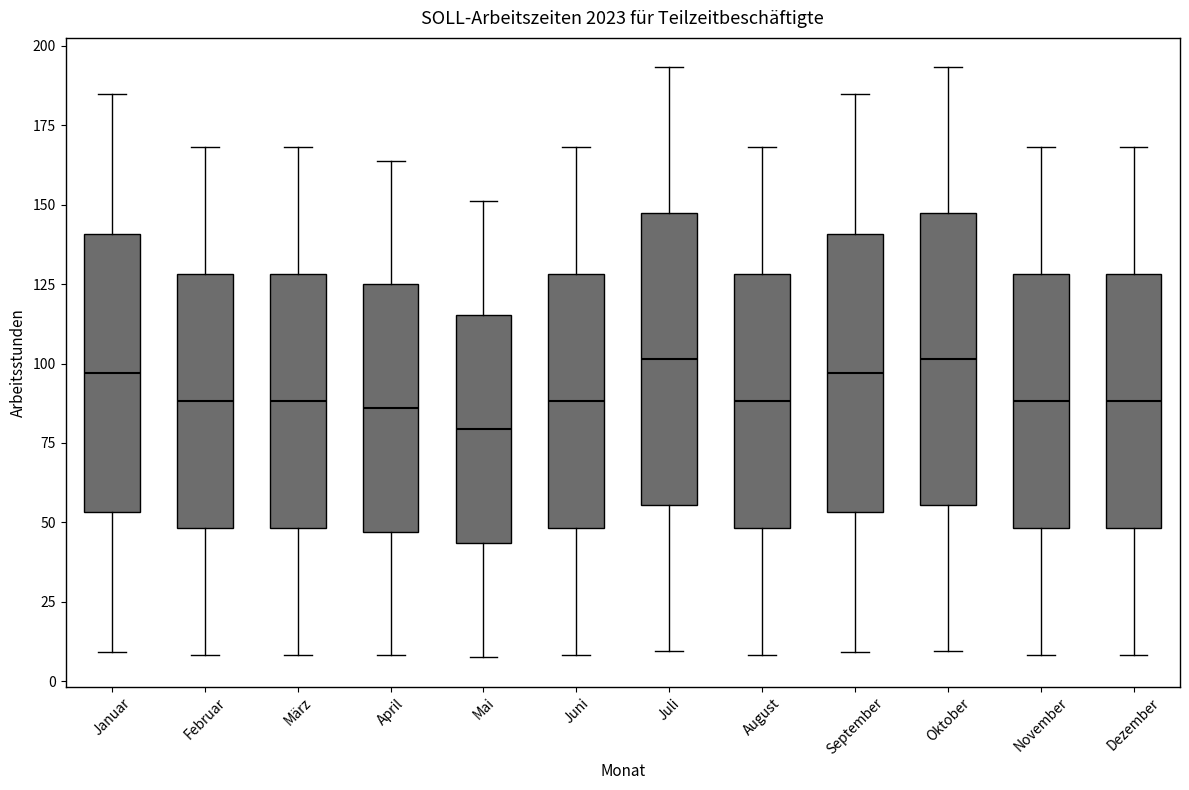

Reading left to right, transcribe this box plot: for each box, give where its median line is, the range the box spans, and where its two whiskers end, as read against the y-axis. The values are not printed on the chart, so give them approximately, as read against the axis.

Januar: median 95, box 55 to 140, whiskers 10 to 185
Februar: median 90, box 50 to 130, whiskers 10 to 170
März: median 90, box 50 to 130, whiskers 10 to 170
April: median 85, box 45 to 125, whiskers 10 to 165
Mai: median 80, box 45 to 115, whiskers 10 to 150
Juni: median 90, box 50 to 130, whiskers 10 to 170
Juli: median 100, box 55 to 145, whiskers 10 to 195
August: median 90, box 50 to 130, whiskers 10 to 170
September: median 95, box 55 to 140, whiskers 10 to 185
Oktober: median 100, box 55 to 145, whiskers 10 to 195
November: median 90, box 50 to 130, whiskers 10 to 170
Dezember: median 90, box 50 to 130, whiskers 10 to 170